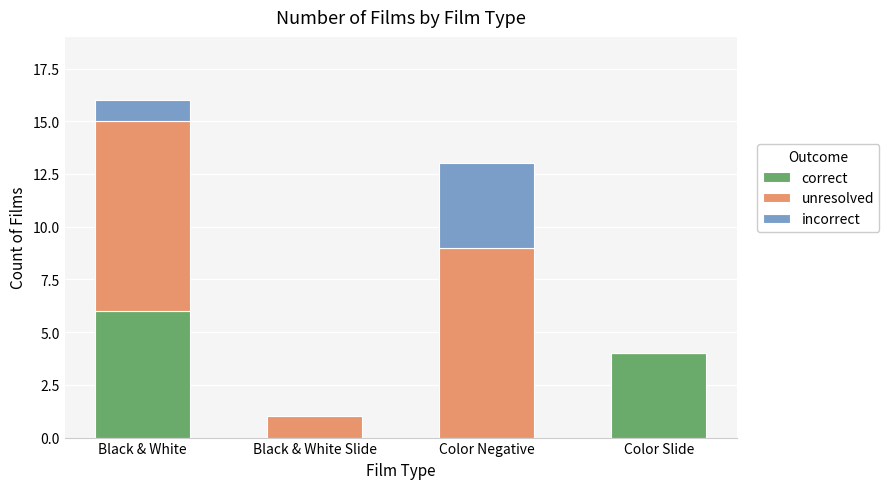

At which category is the sum across all series the highest?

Black & White